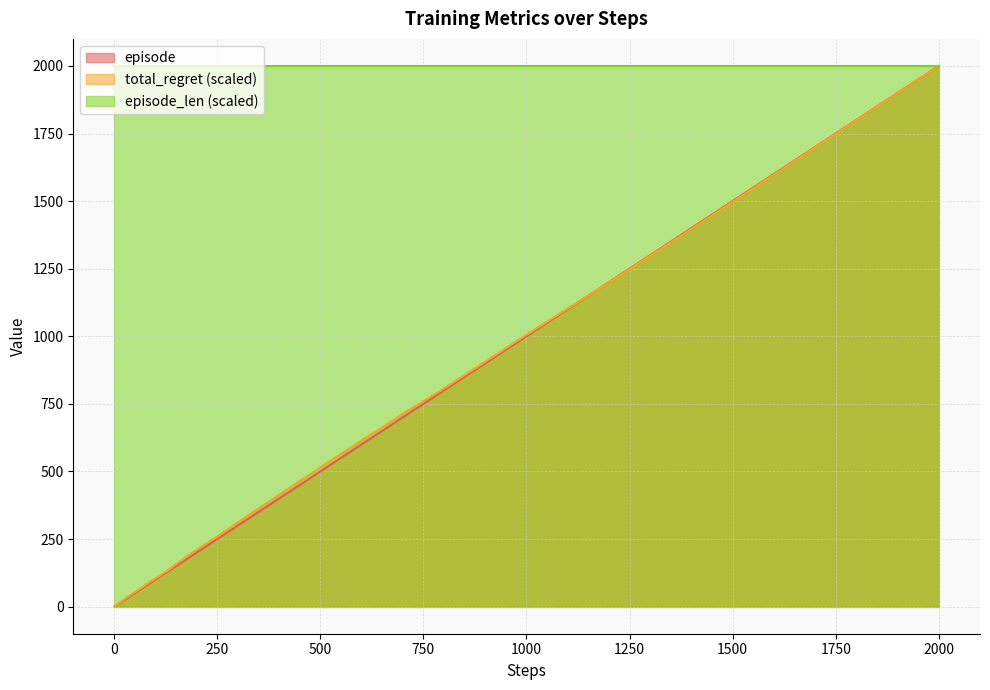

What are all the series names shown in the legend?

episode, total_regret (scaled), episode_len (scaled)